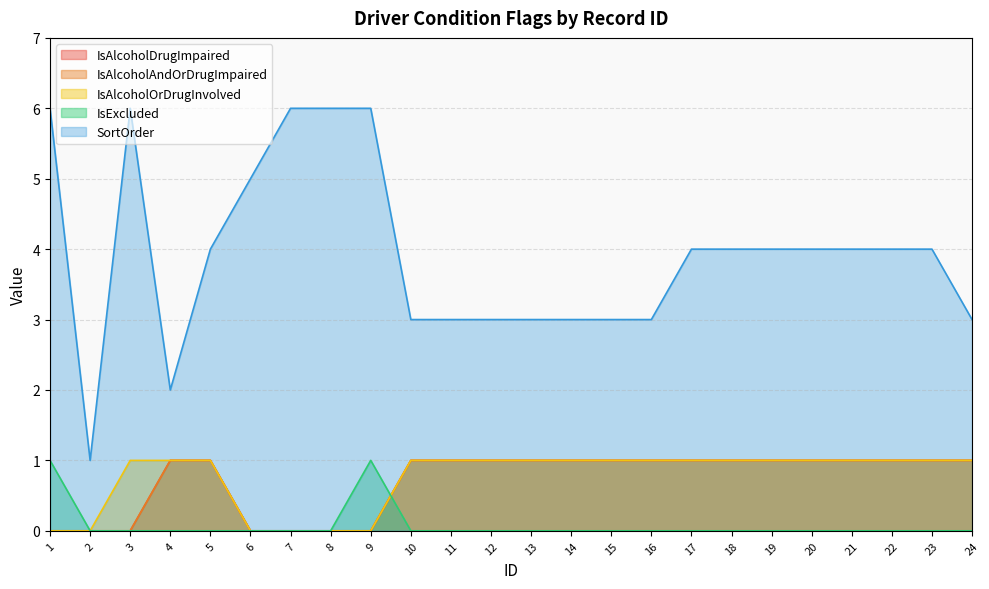

True or false: SortOrder has more than 0 interior local peaks.

True